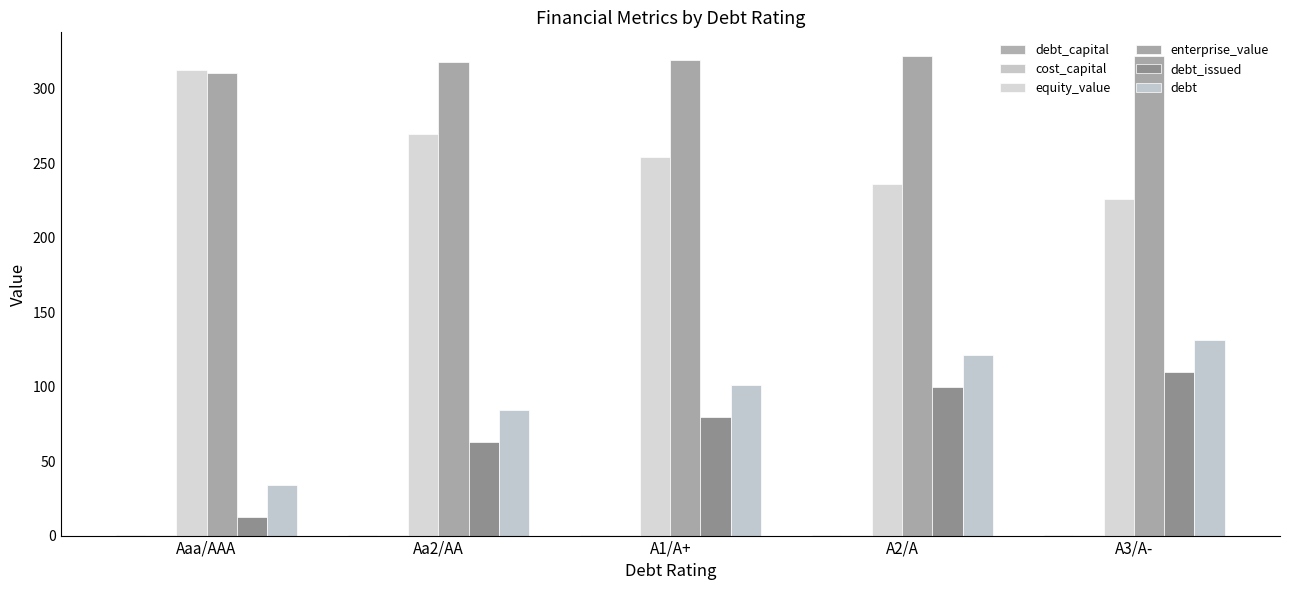

How many data points in equity_value are above 254?

3